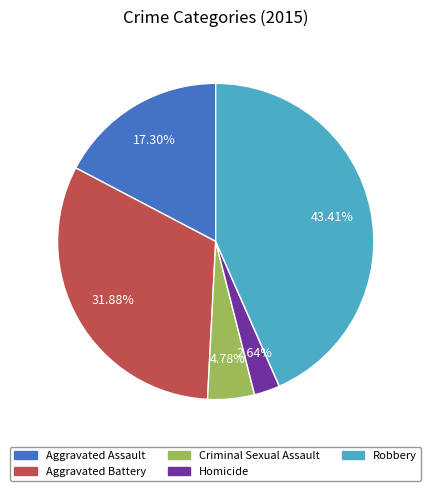

How much of the chart is everything except Aggravated Battery?

68.1%